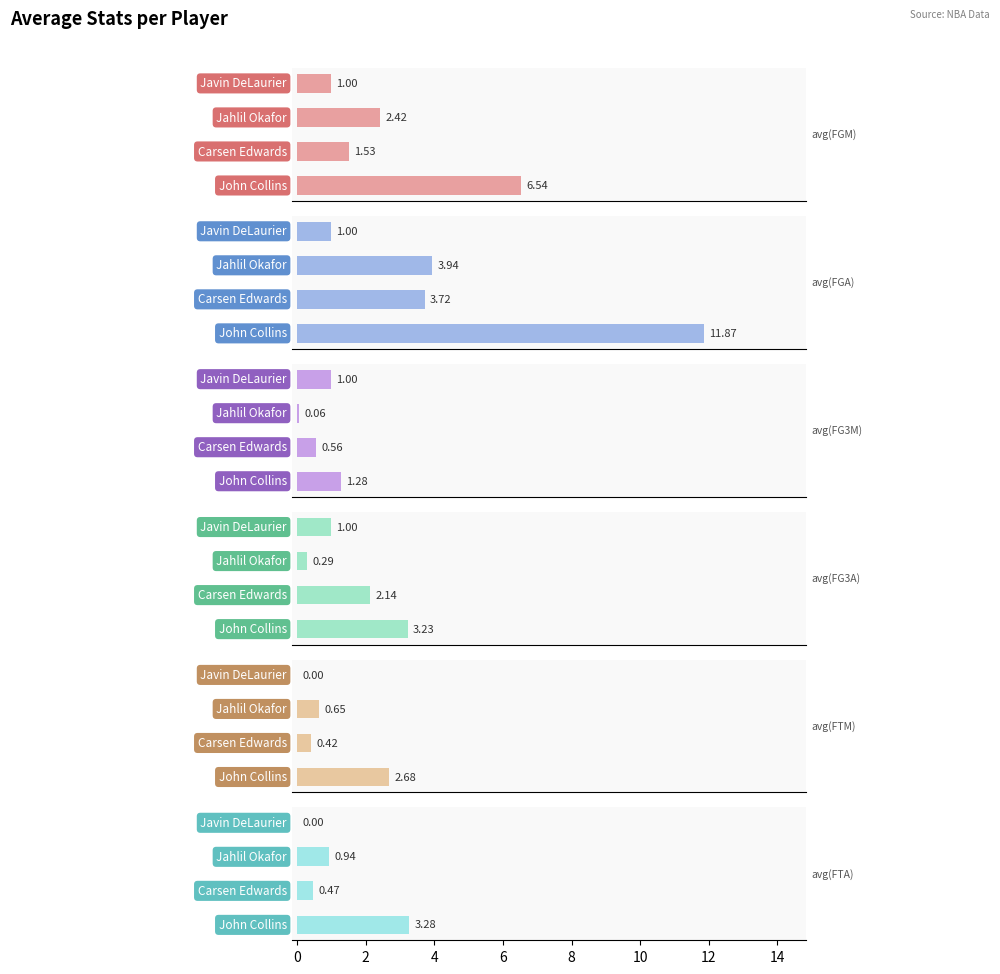

How many values in avg(FTA) are above zero?

3